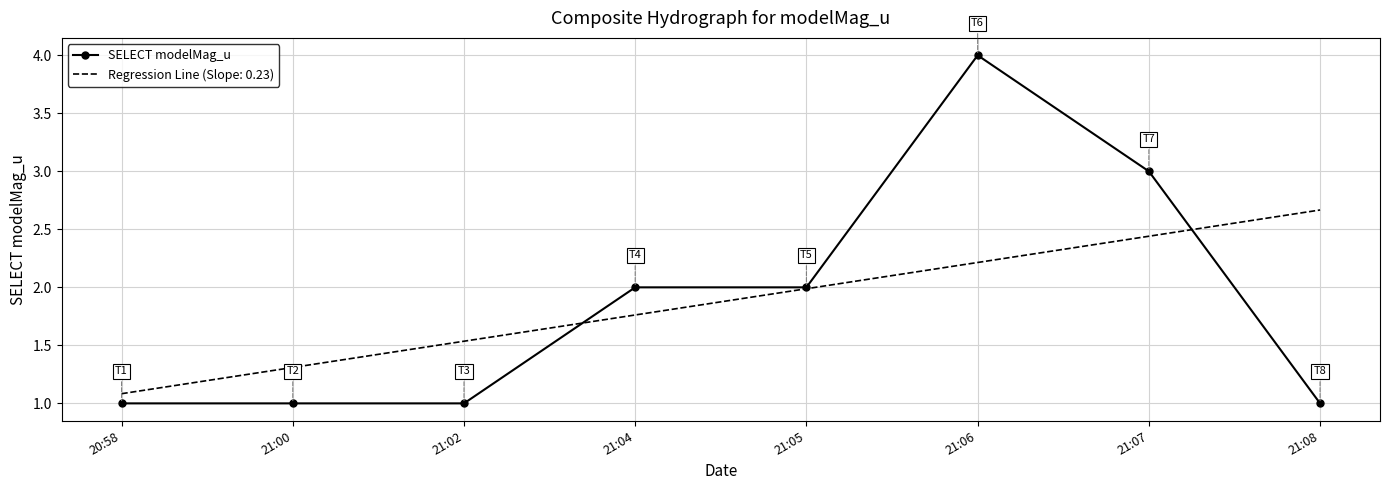

At which category does the chart reach its peak across all series?

21:06